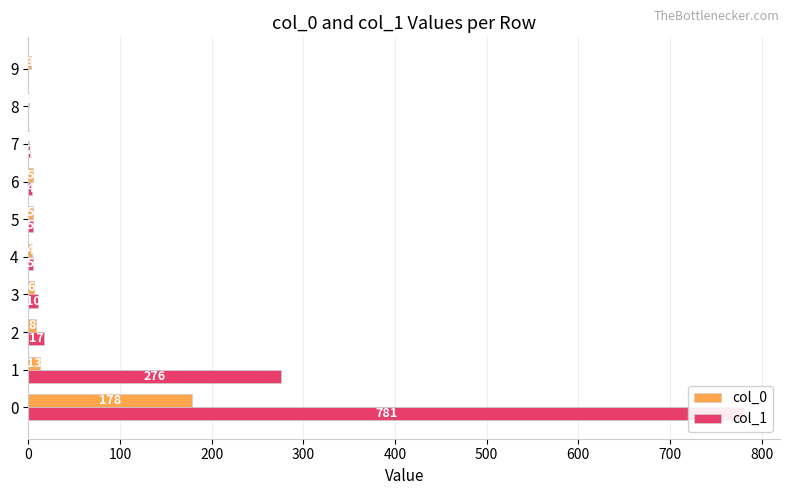

How many values in the col_1 series exceed 5?

4